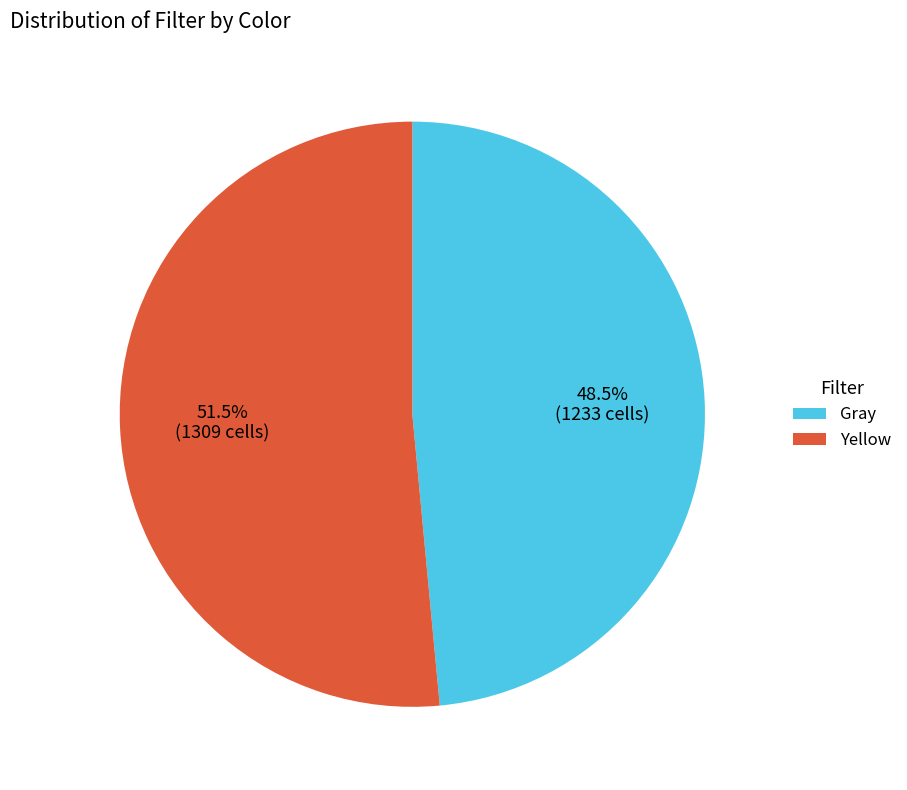

Rank the categories by value from highest to lowest.

Yellow, Gray